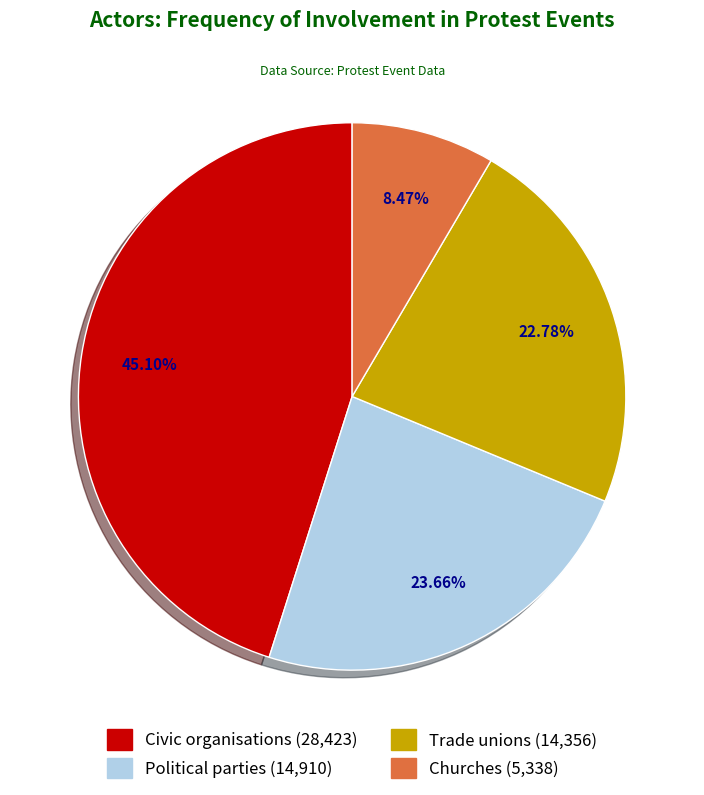

To the nearest percent, what is the difference between the Trade unions and Churches slice percentages?

14%